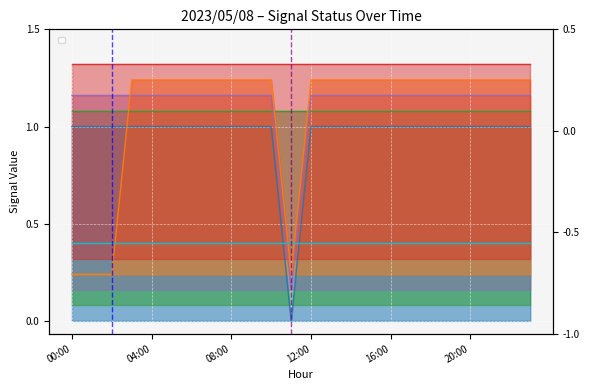

At which category does _SP_01B_F_SERVICE_PUMP reach its first local valley?

11:00